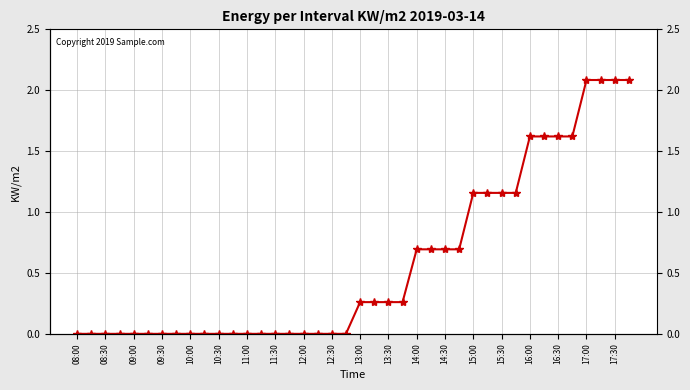

Reading left to right, what are all the values shown in this chart?

08:00=0.0	08:15=0.0	08:30=0.0	08:45=0.0	09:00=0.0	09:15=0.0	09:30=0.0	09:45=0.0	10:00=0.0	10:15=0.0	10:30=0.0	10:45=0.0	11:00=0.0	11:15=0.0	11:30=0.0	11:45=0.0	12:00=0.0	12:15=0.0	12:30=0.0	12:45=0.0	13:00=0.3	13:15=0.3	13:30=0.3	13:45=0.3	14:00=0.7	14:15=0.7	14:30=0.7	14:45=0.7	15:00=1.2	15:15=1.2	15:30=1.2	15:45=1.2	16:00=1.6	16:15=1.6	16:30=1.6	16:45=1.6	17:00=2.1	17:15=2.1	17:30=2.1	17:45=2.1